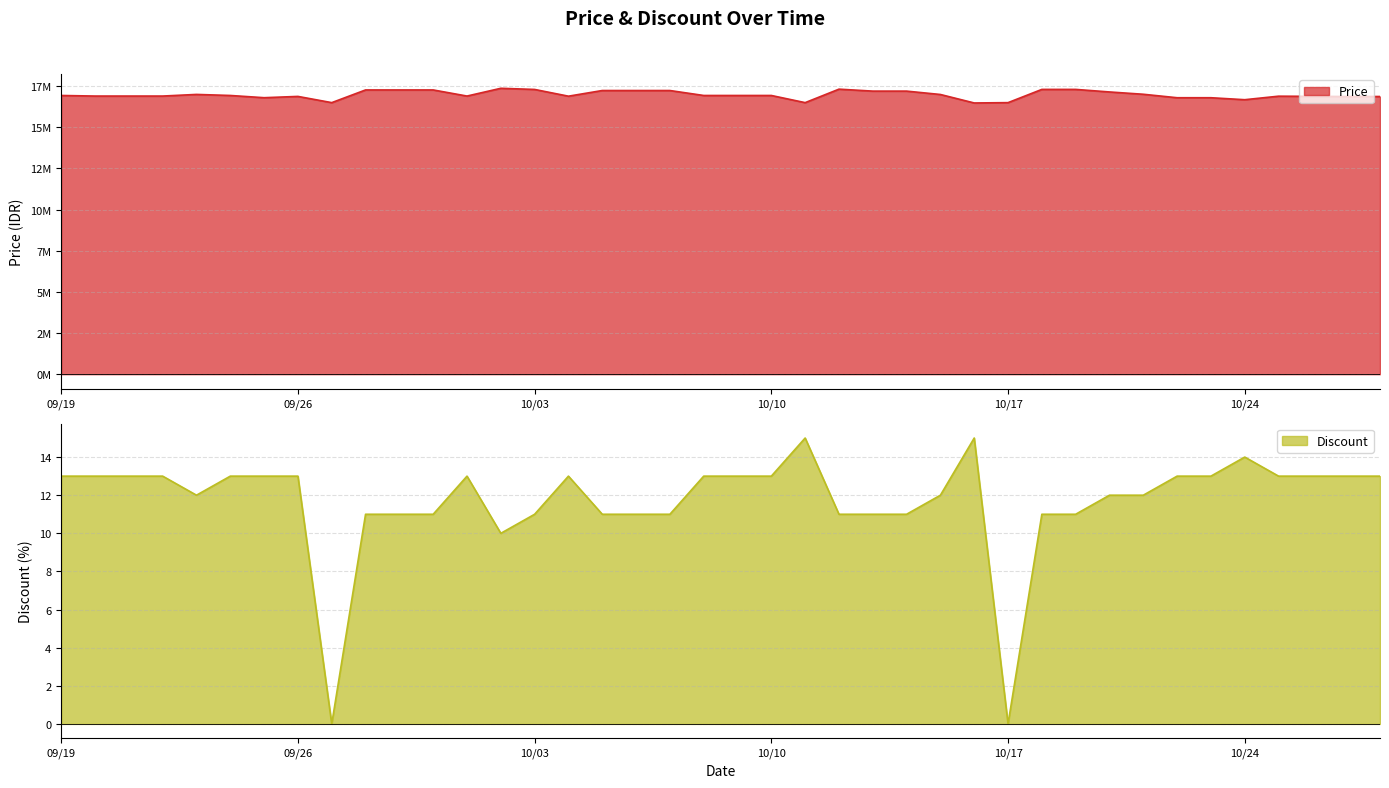

What position from the right is 2023-10-09?

20